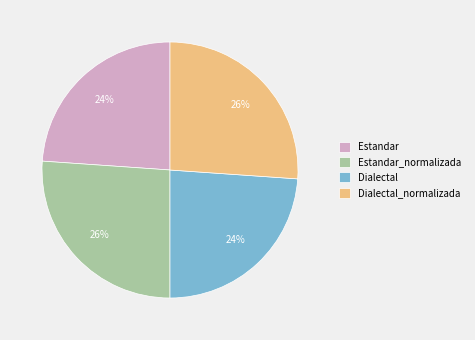

To the nearest percent, what is the difference between the largest and smallest slice percentages?

2%